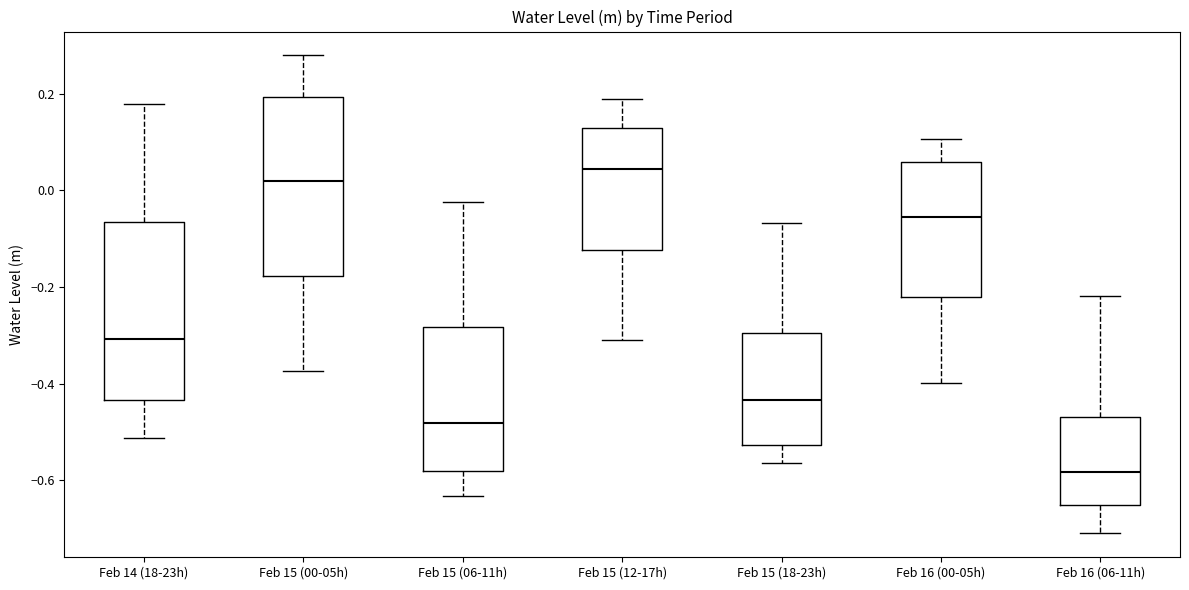

Reading left to right, transcribe this box plot: for each box, give where its median line is, the range the box spans, and where its two whiskers end, as read against the y-axis. The values are not printed on the chart, so give them approximately, as read against the axis.

Feb 14 (18-23h): median -0.30, box -0.44 to -0.06, whiskers -0.52 to 0.18
Feb 15 (00-05h): median 0.02, box -0.18 to 0.20, whiskers -0.38 to 0.28
Feb 15 (06-11h): median -0.48, box -0.58 to -0.28, whiskers -0.64 to -0.02
Feb 15 (12-17h): median 0.04, box -0.12 to 0.14, whiskers -0.32 to 0.18
Feb 15 (18-23h): median -0.44, box -0.52 to -0.30, whiskers -0.56 to -0.06
Feb 16 (00-05h): median -0.06, box -0.22 to 0.06, whiskers -0.40 to 0.10
Feb 16 (06-11h): median -0.58, box -0.66 to -0.46, whiskers -0.72 to -0.22